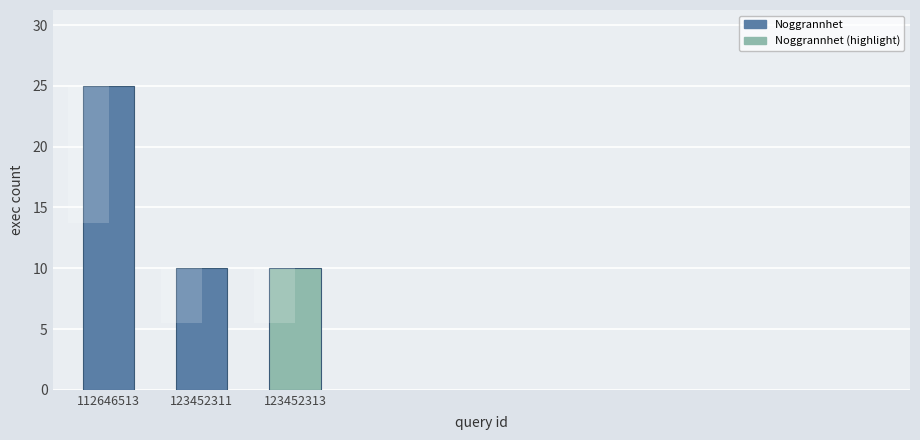

Rank the categories by value from lowest to highest.

123452311, 123452313, 112646513